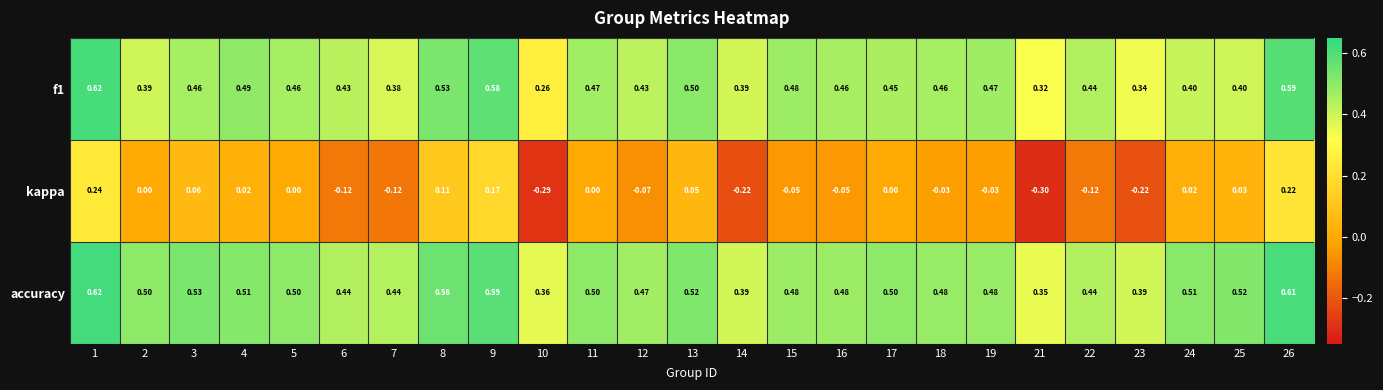

Is the value of kappa at 4 greater than the value of accuracy at 7?

No